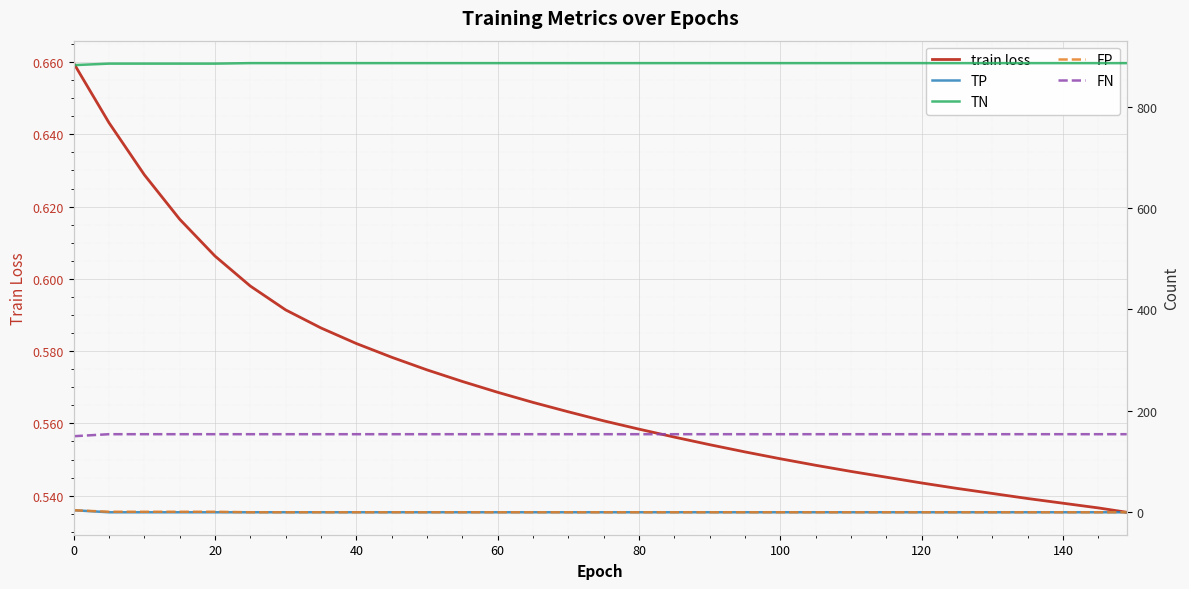

True or false: TP and TN intersect in this chart.

False